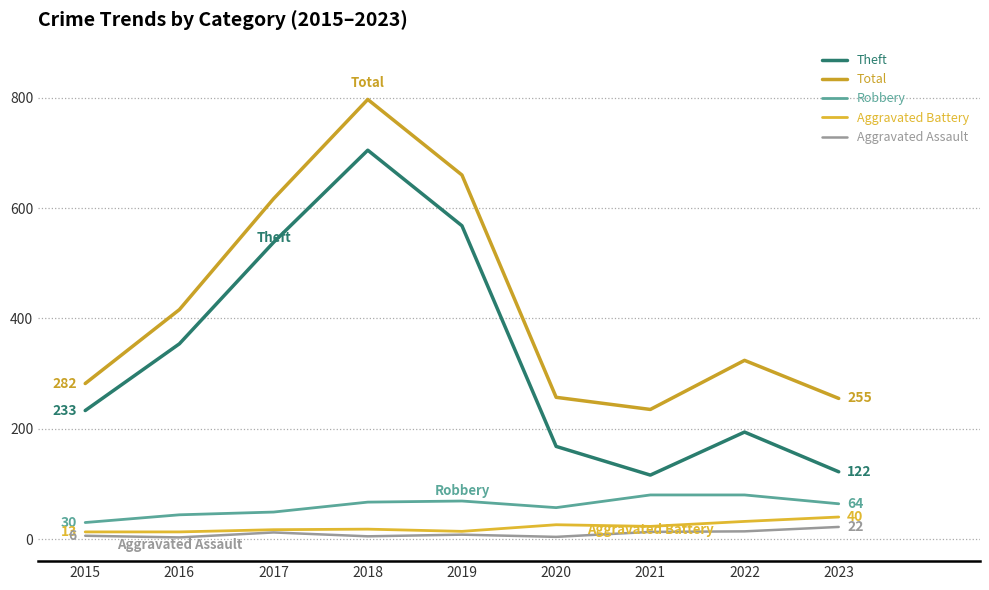

How many lines are shown in the chart?

5